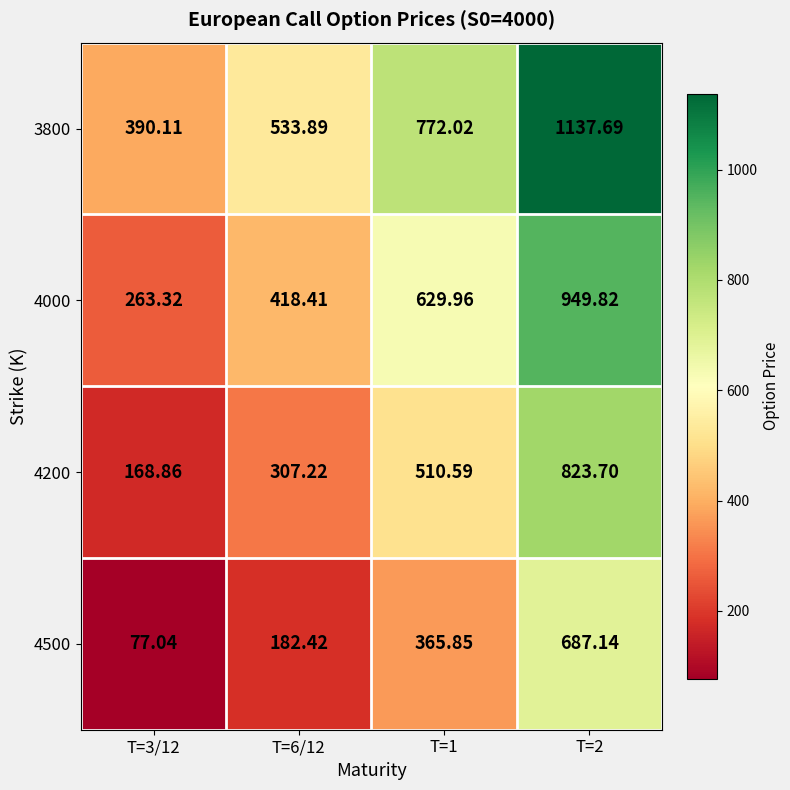

Is the value of 4200 at T=3/12 greater than the value of 3800 at T=6/12?

No